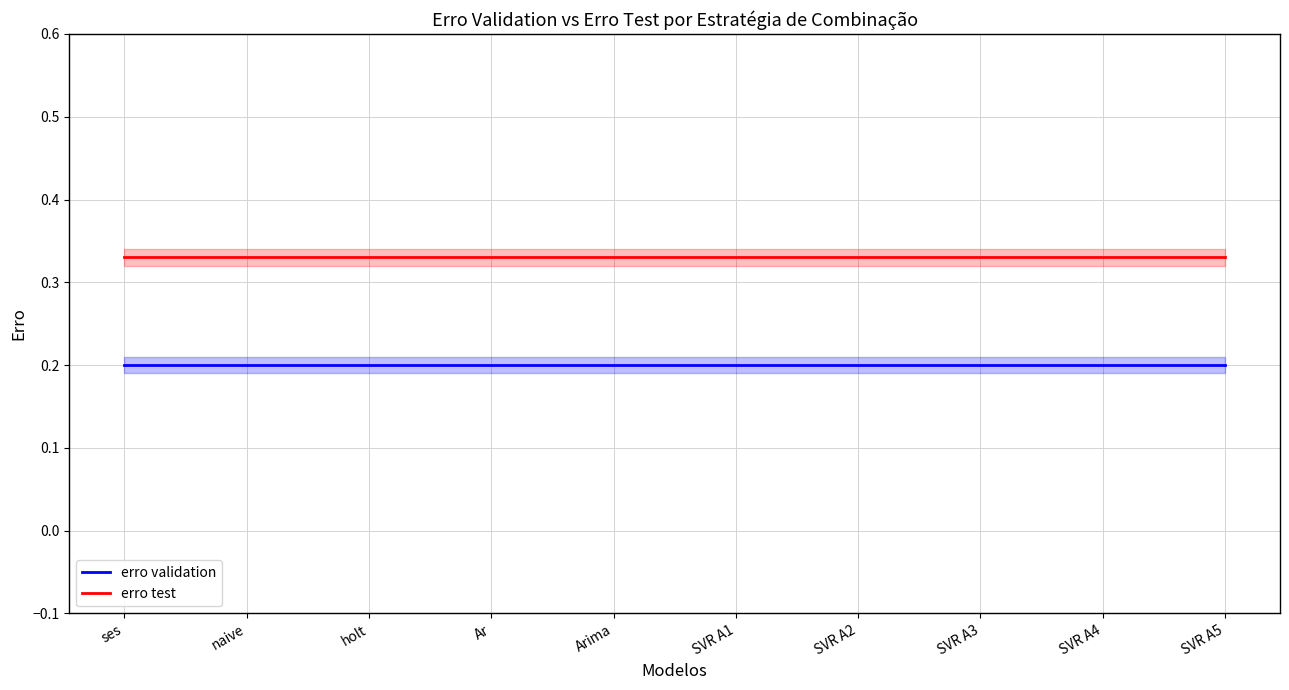

What is the label of the 1st point from the left?

ses